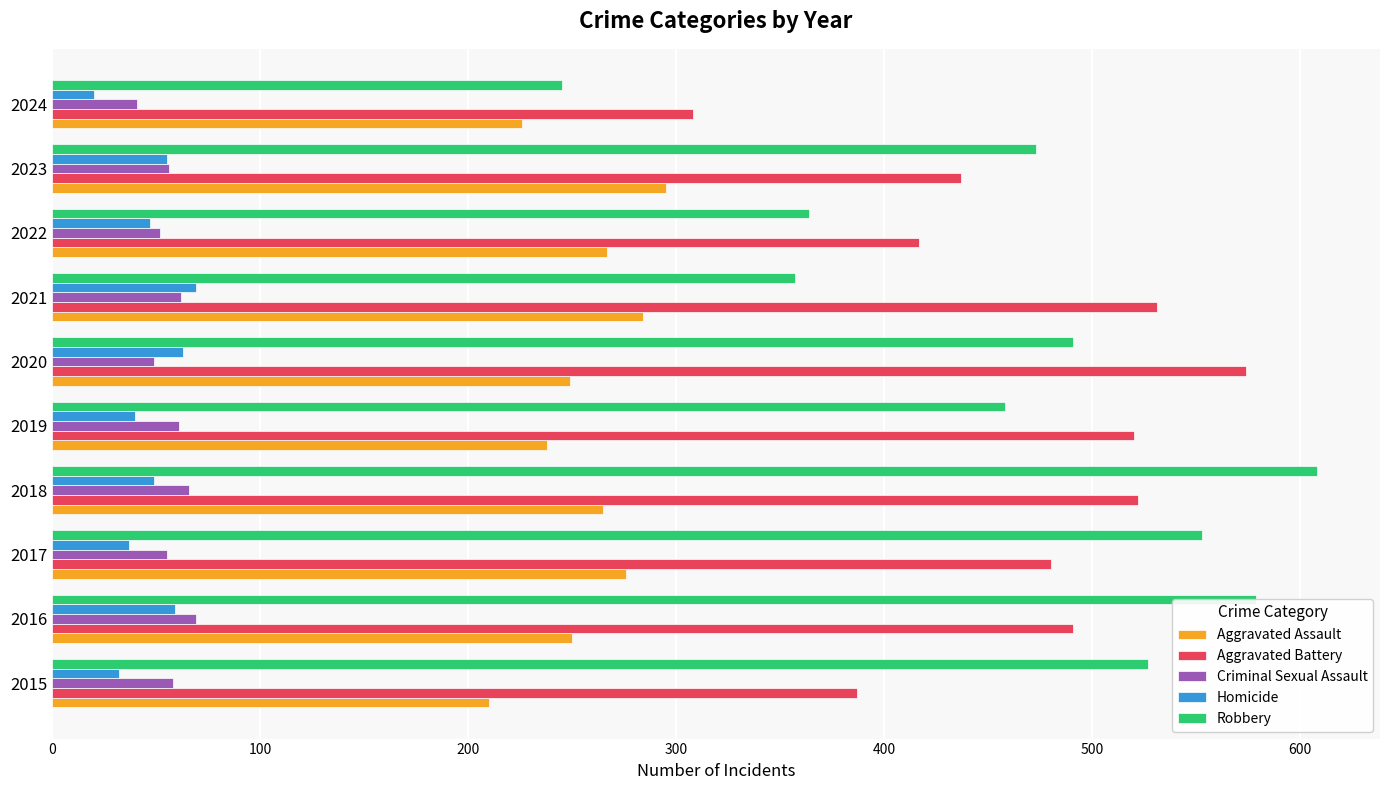

What is the minimum value for Aggravated Battery?

308